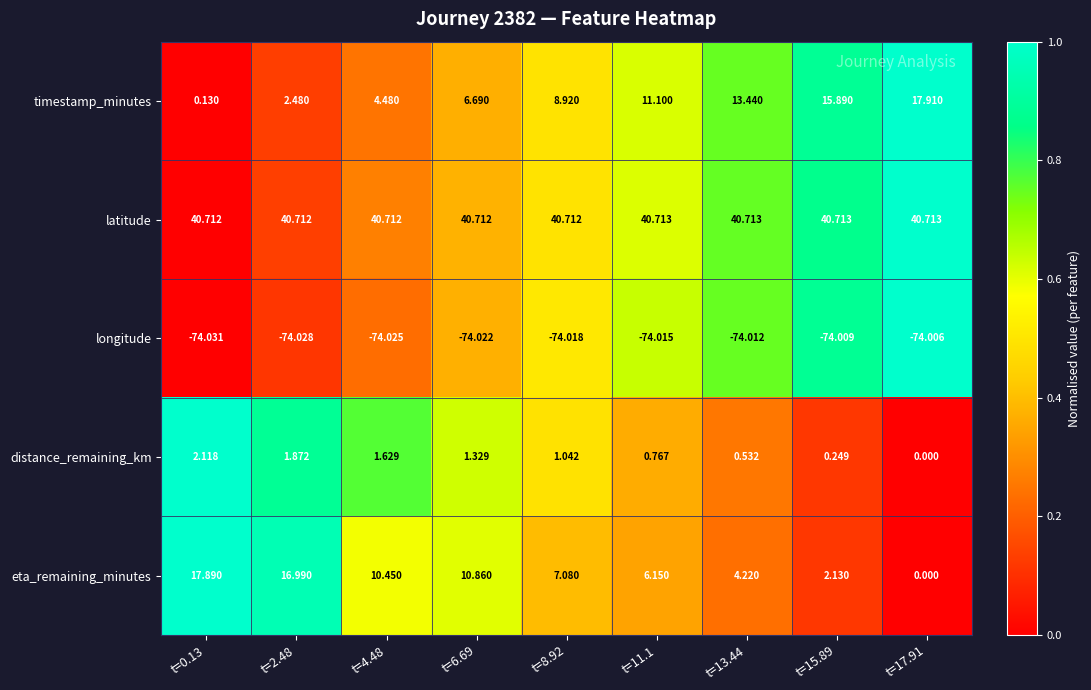

At which category is the sum across all series the highest?

t=2.48